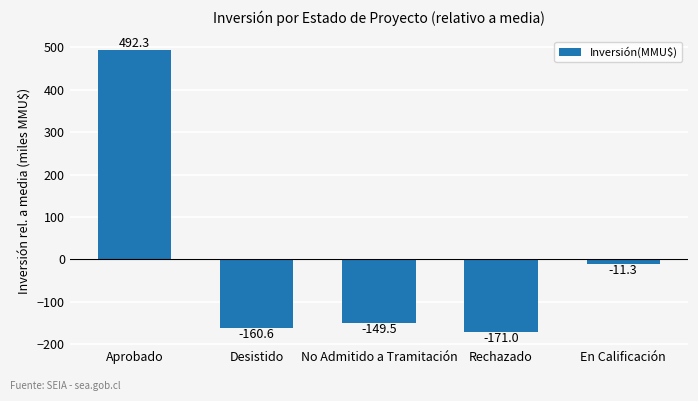

How many values are below -149?

3